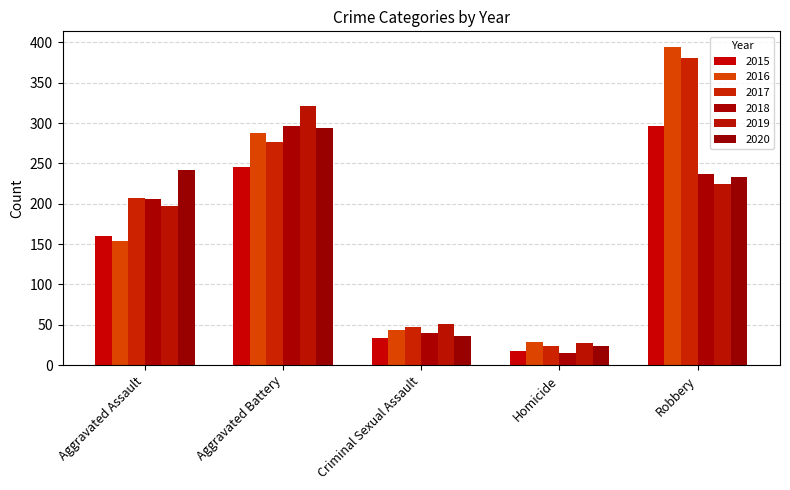

How many values in the 2019 series are below 197?

2